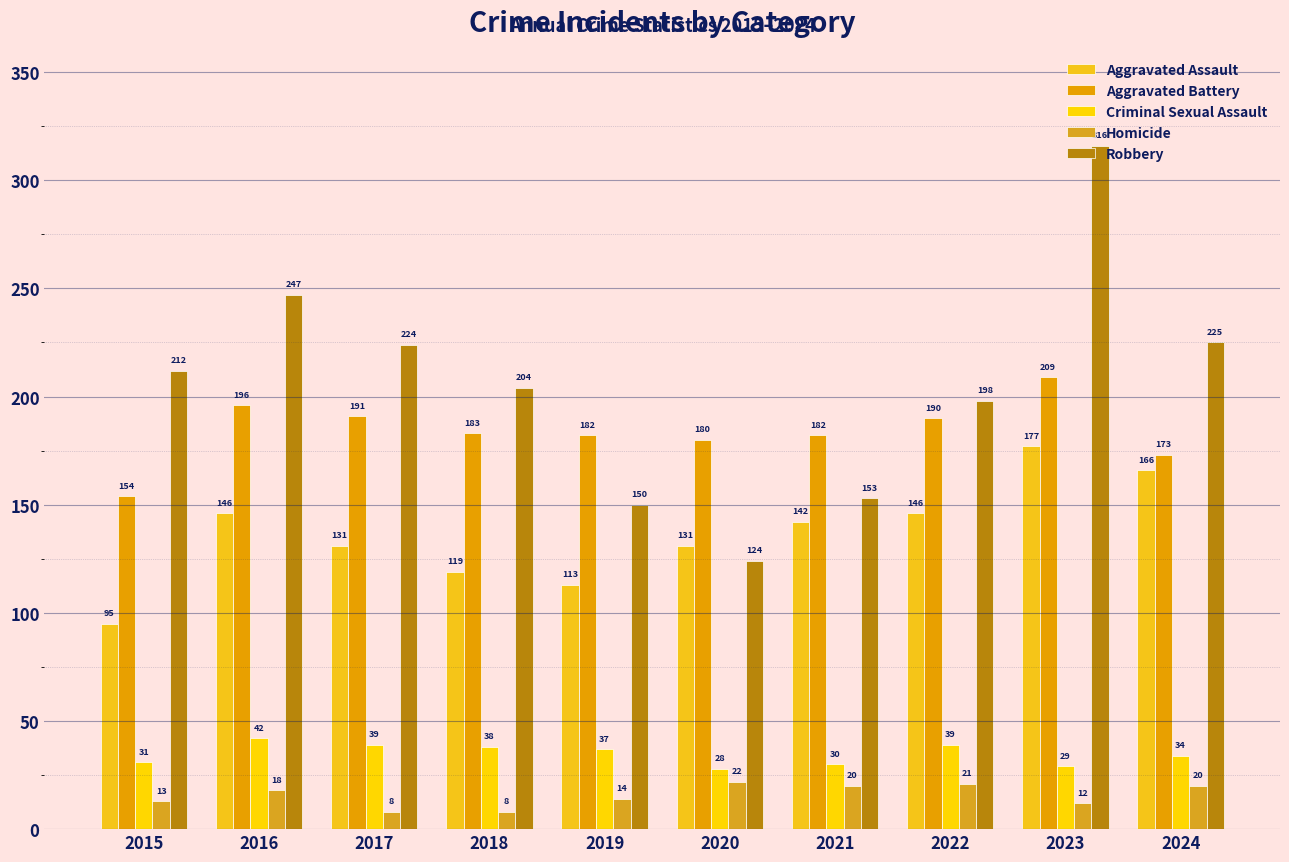

Reading left to right, transcribe all the data shown in this chart.

Aggravated Assault: 2015=95	2016=146	2017=131	2018=119	2019=113	2020=131	2021=142	2022=146	2023=177	2024=166
Aggravated Battery: 2015=154	2016=196	2017=191	2018=183	2019=182	2020=180	2021=182	2022=190	2023=209	2024=173
Criminal Sexual Assault: 2015=31	2016=42	2017=39	2018=38	2019=37	2020=28	2021=30	2022=39	2023=29	2024=34
Homicide: 2015=13	2016=18	2017=8	2018=8	2019=14	2020=22	2021=20	2022=21	2023=12	2024=20
Robbery: 2015=212	2016=247	2017=224	2018=204	2019=150	2020=124	2021=153	2022=198	2023=316	2024=225